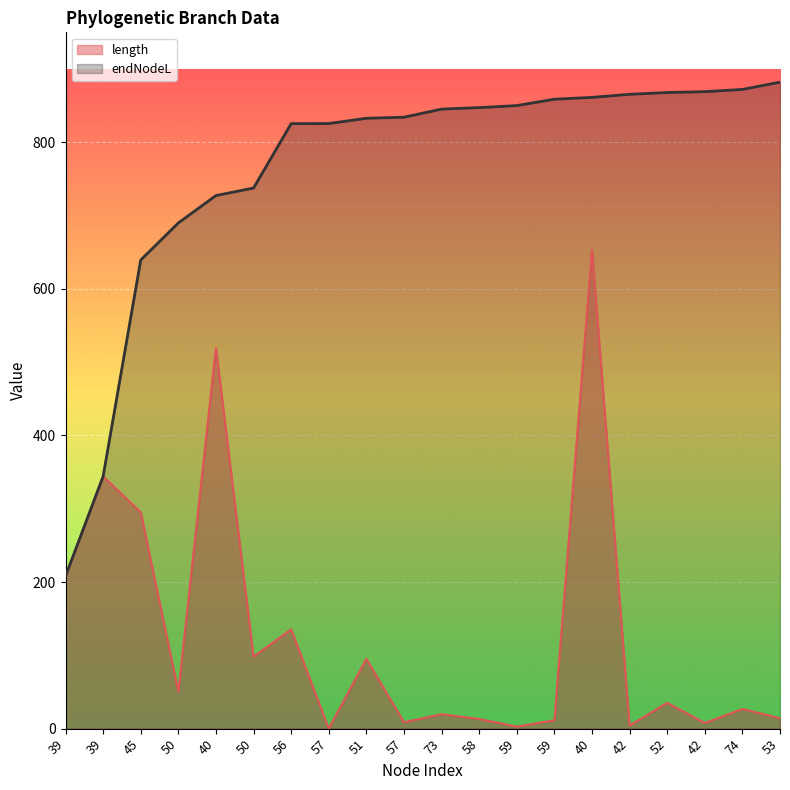

The value of endNodeL at 52 is 867.9. True or false?

True